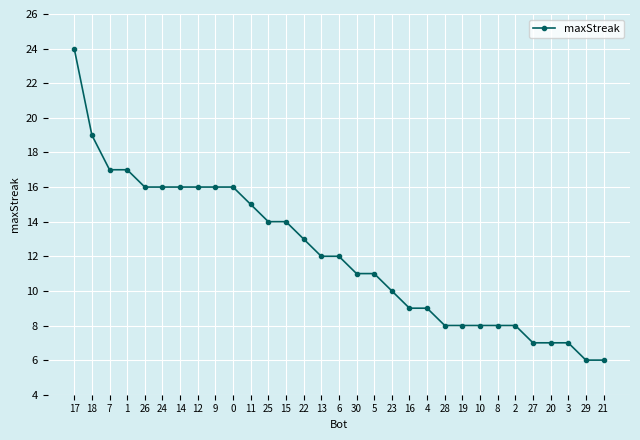

What is the value of the 24th point from the left?

8